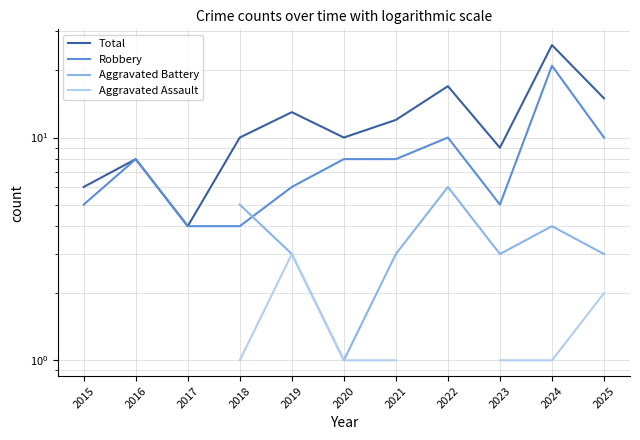

Where is Total nearest to the value 15?

2025